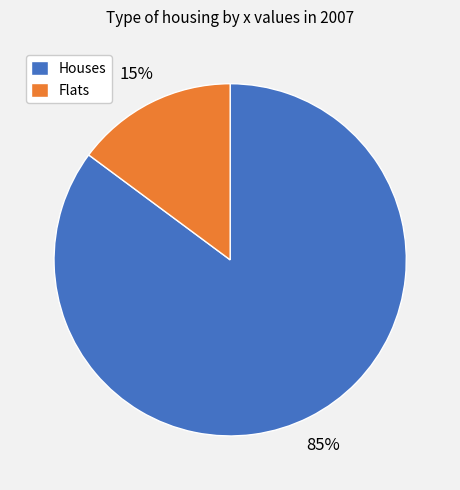

Count the number of slices in the pie.

2